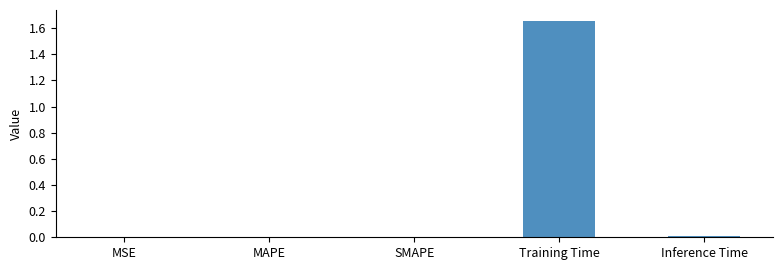

Is it true that the value at MSE is 0.0?

True